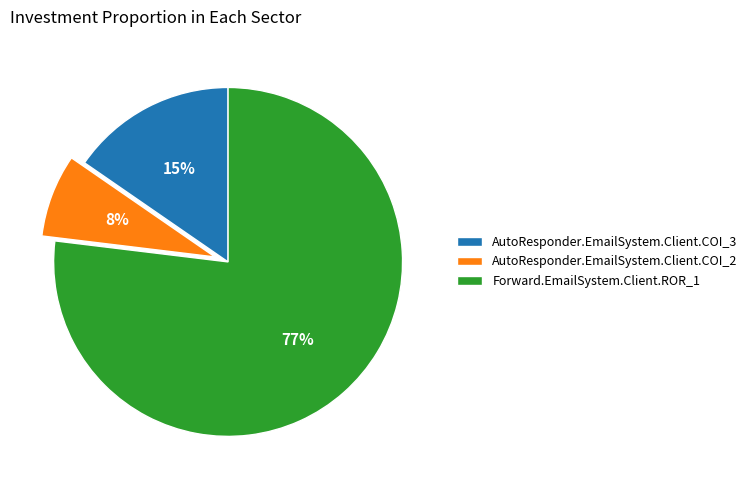

What percentage is the AutoResponder.EmailSystem.Client.COI_2 slice, to the nearest percent?

8%